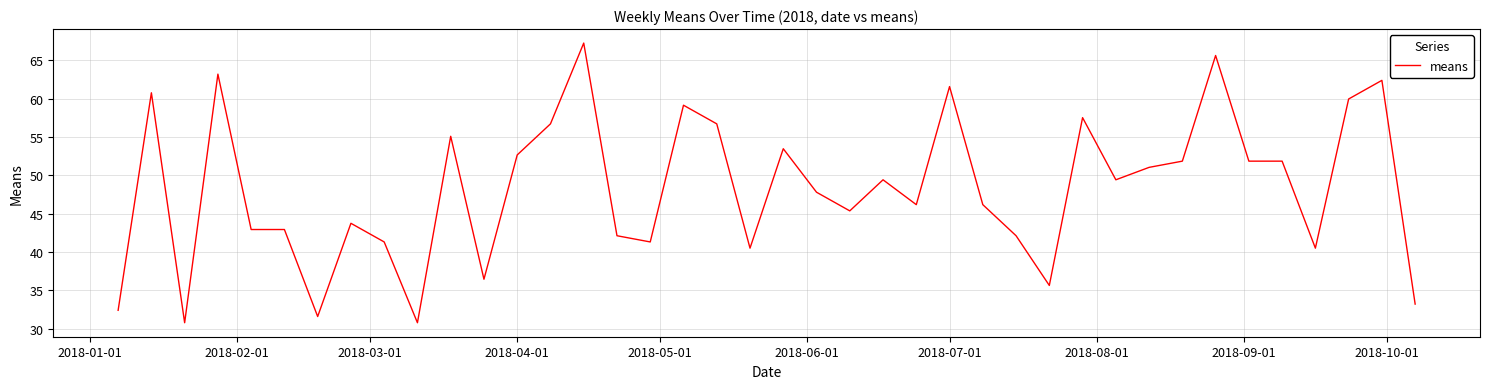

What is the greatest value displayed?

67.2